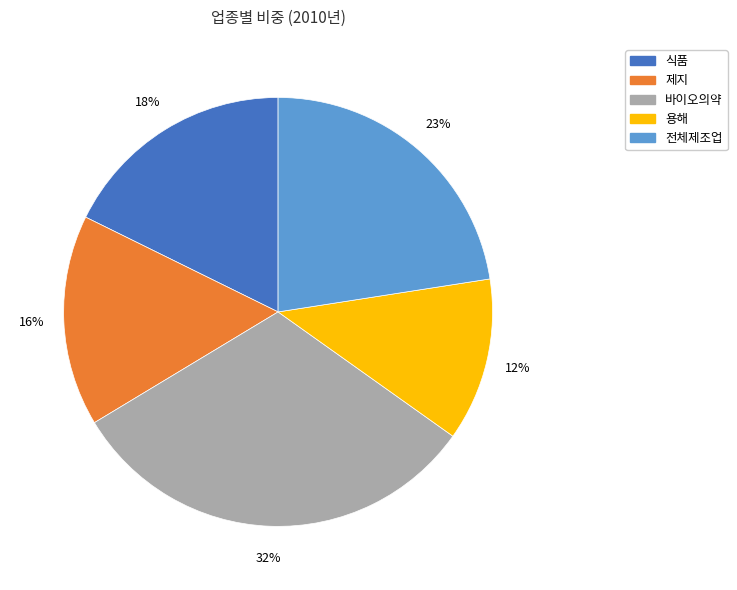

Does any single category account for the majority?

No